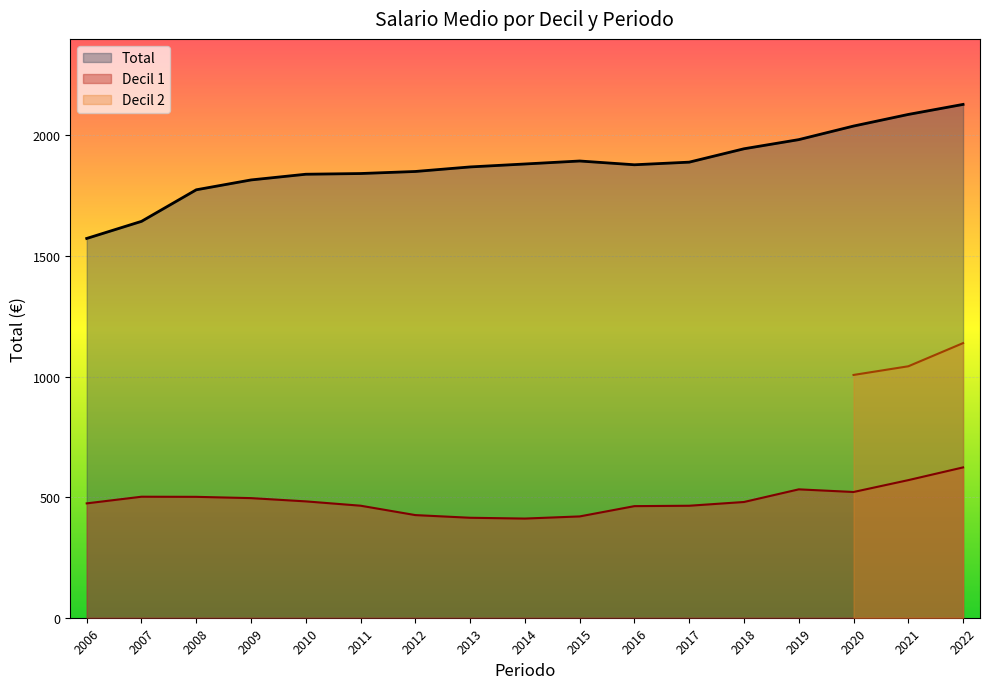

The value of Decil 1 at 2021 is 946.0. True or false?

False